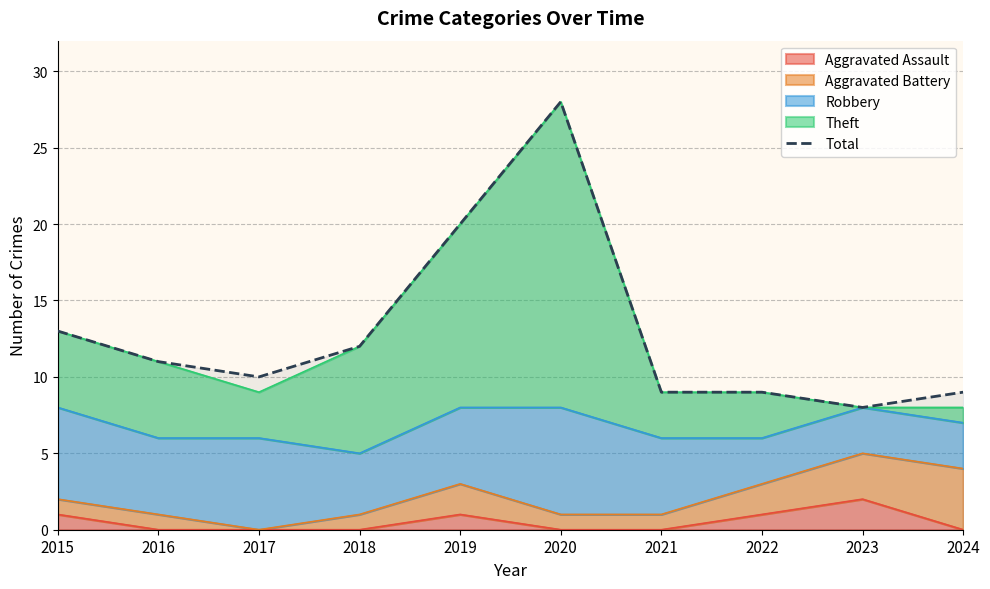

How many values exceed 11?

4